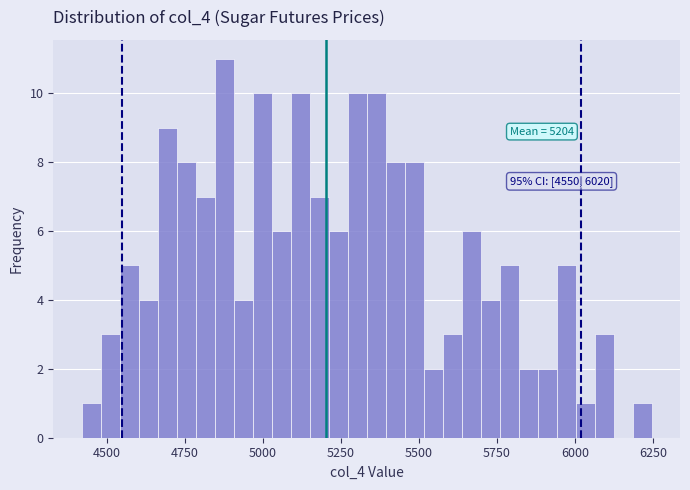

Read against the x-axis, roughly where is the centre of the tallest bar?

4900